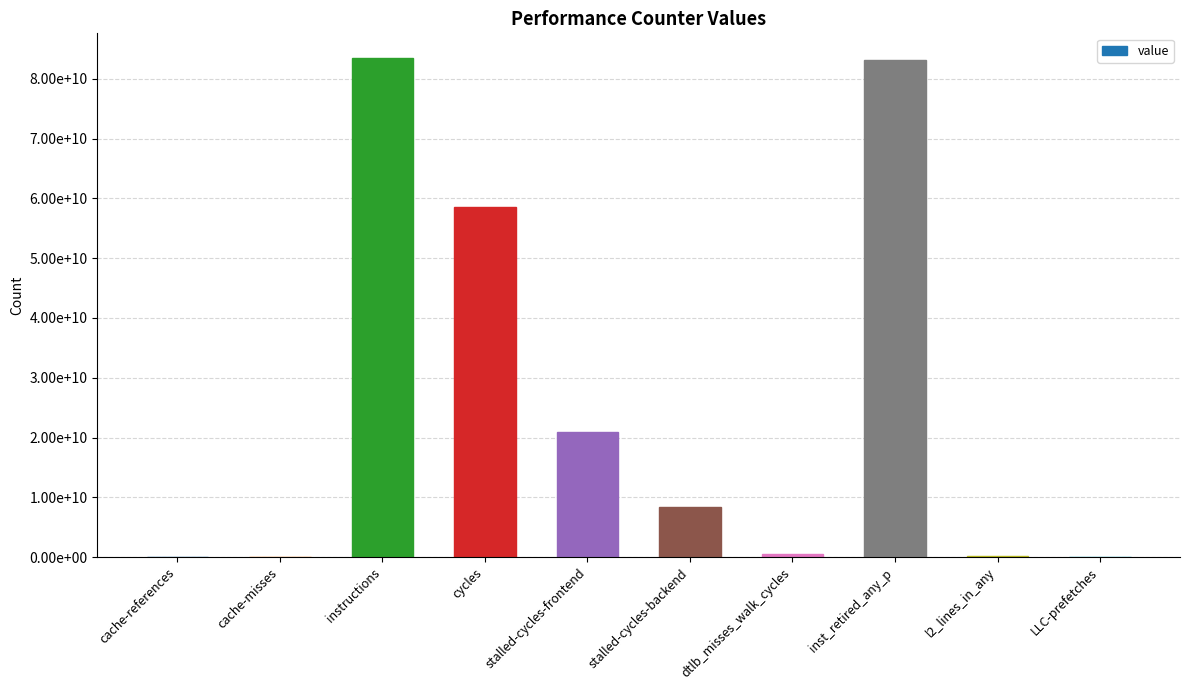

List the labels in order of value, smallest first.

cache-misses, LLC-prefetches, cache-references, l2_lines_in_any, dtlb_misses_walk_cycles, stalled-cycles-backend, stalled-cycles-frontend, cycles, inst_retired_any_p, instructions